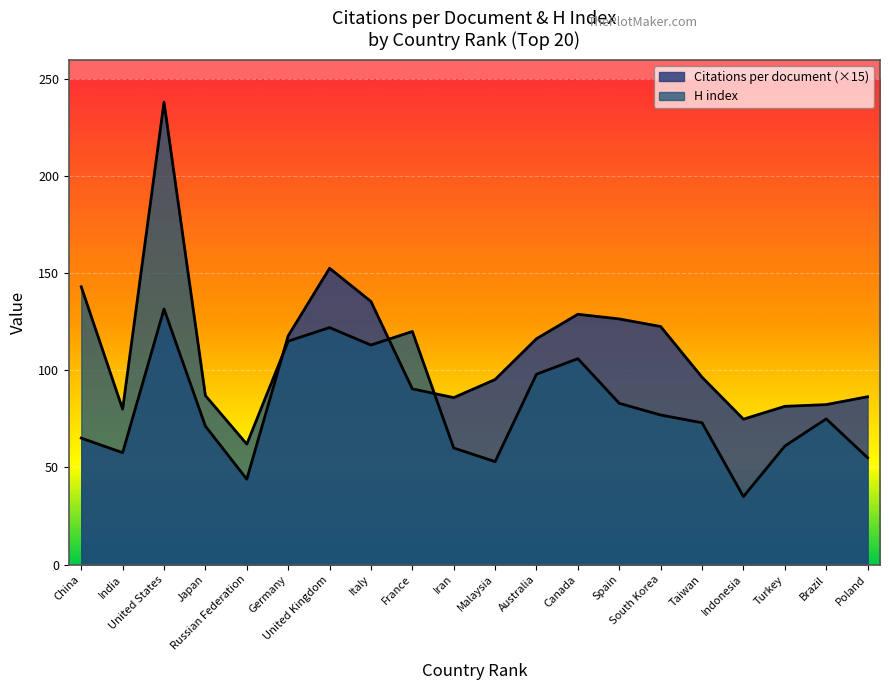

At how many categories does at least one series exceed 98?

10